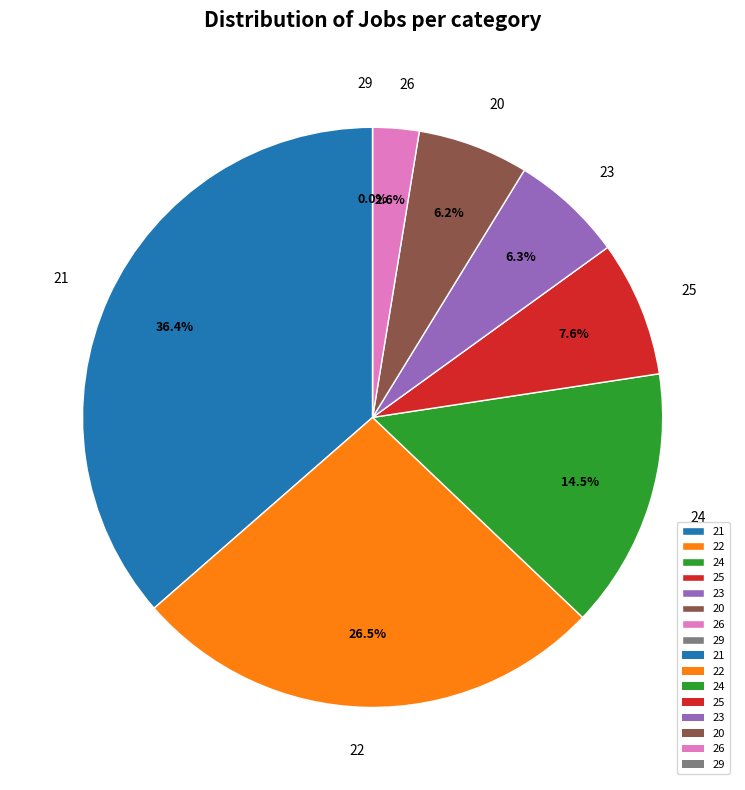

Is the sum of 20 and 22 greater than half?

No